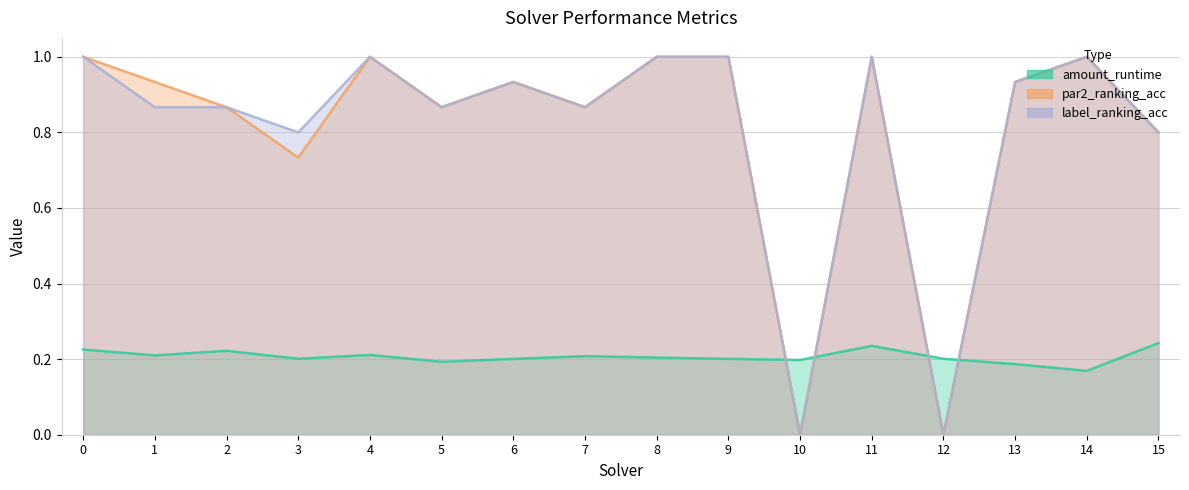

What is the value of the label_ranking_acc point at the 12th from the left?

1.0